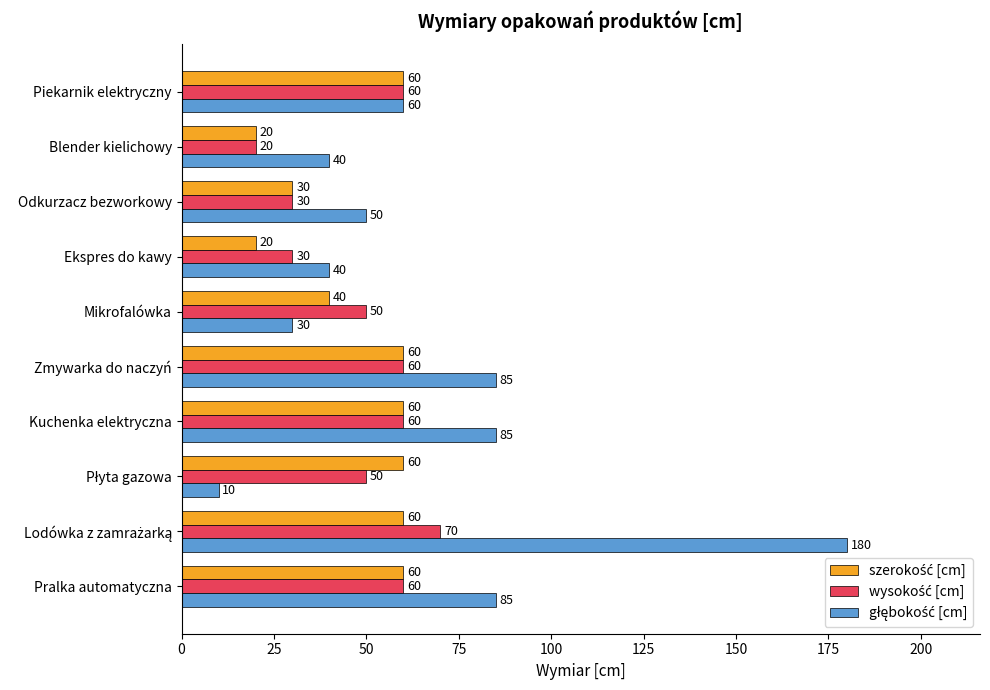

At how many categories does at least one series exceed 19?

10